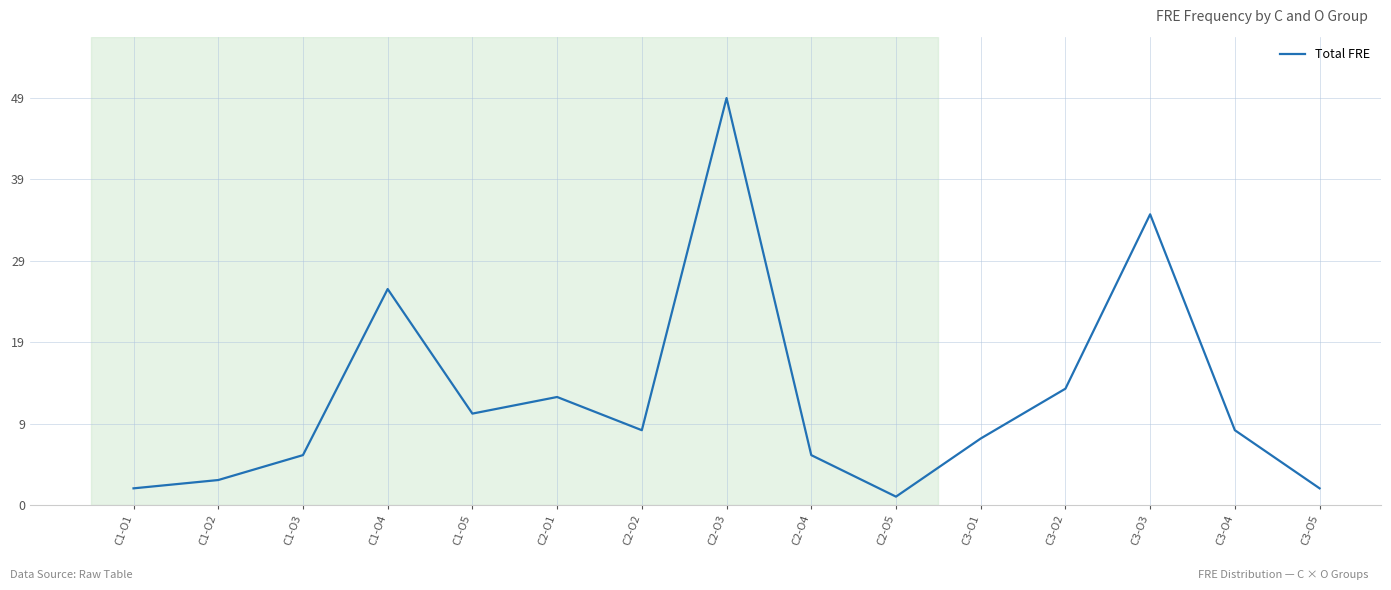

Does the chart have visible grid lines?

Yes